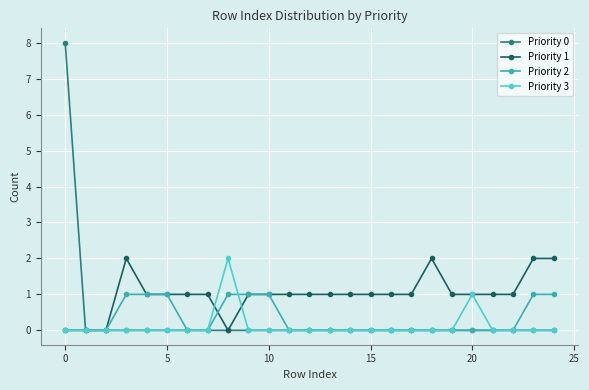

What is the maximum value shown in the chart?

8